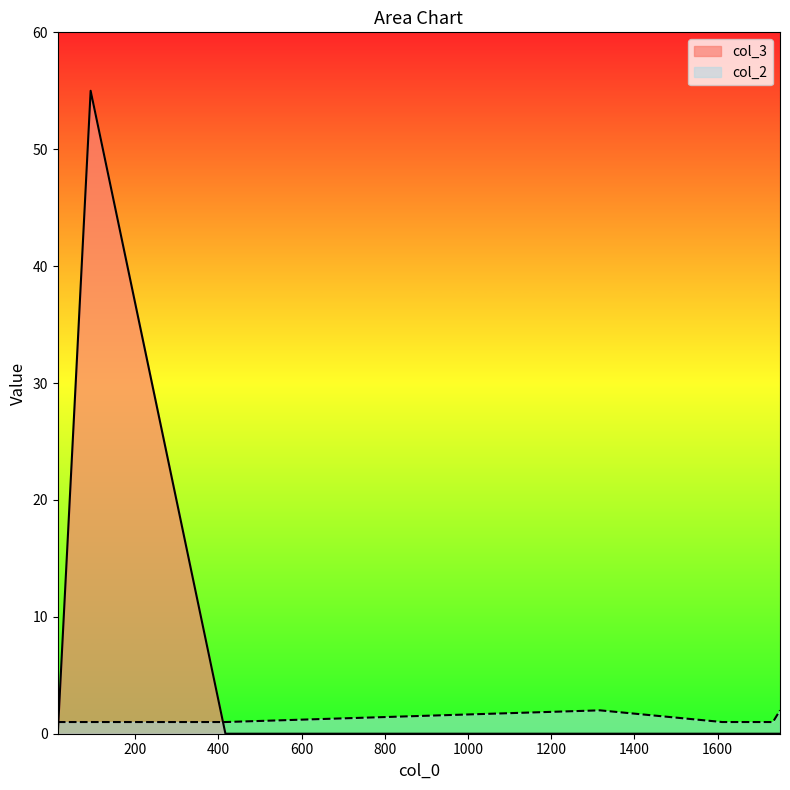

What is the greatest value displayed?

55